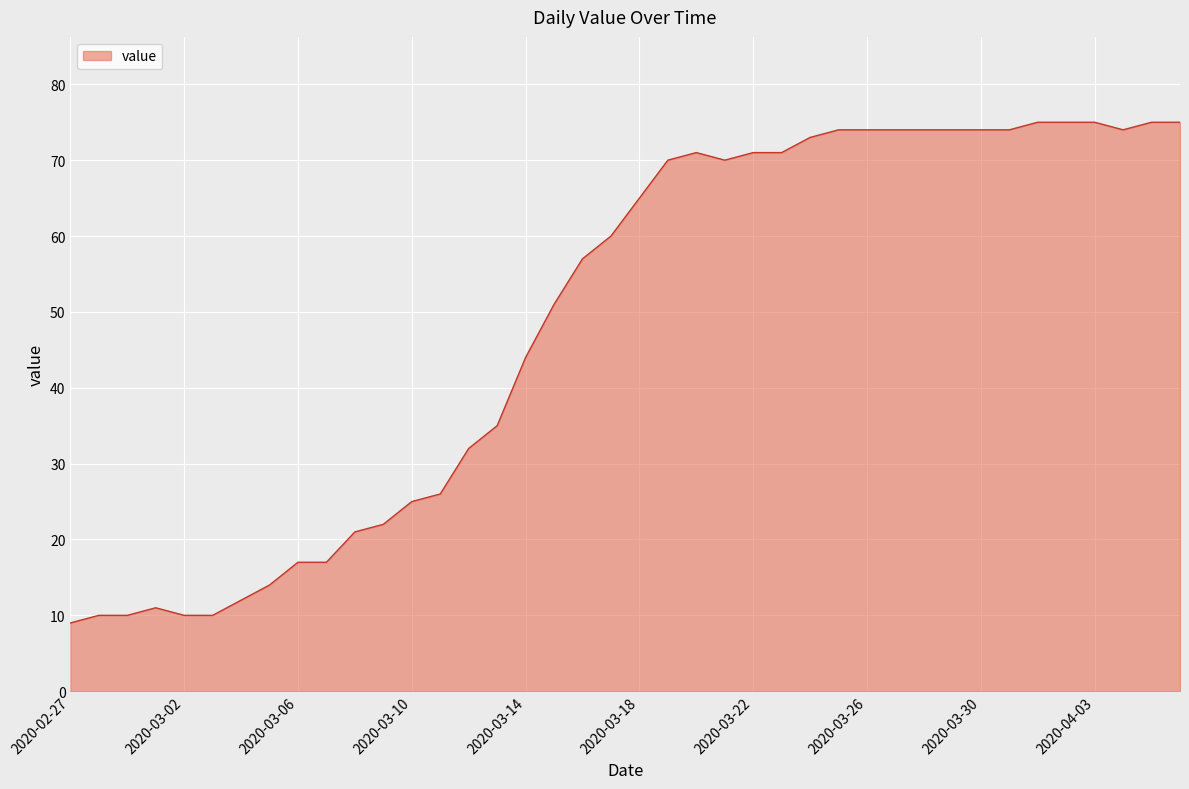

How many lines are shown in the chart?

1